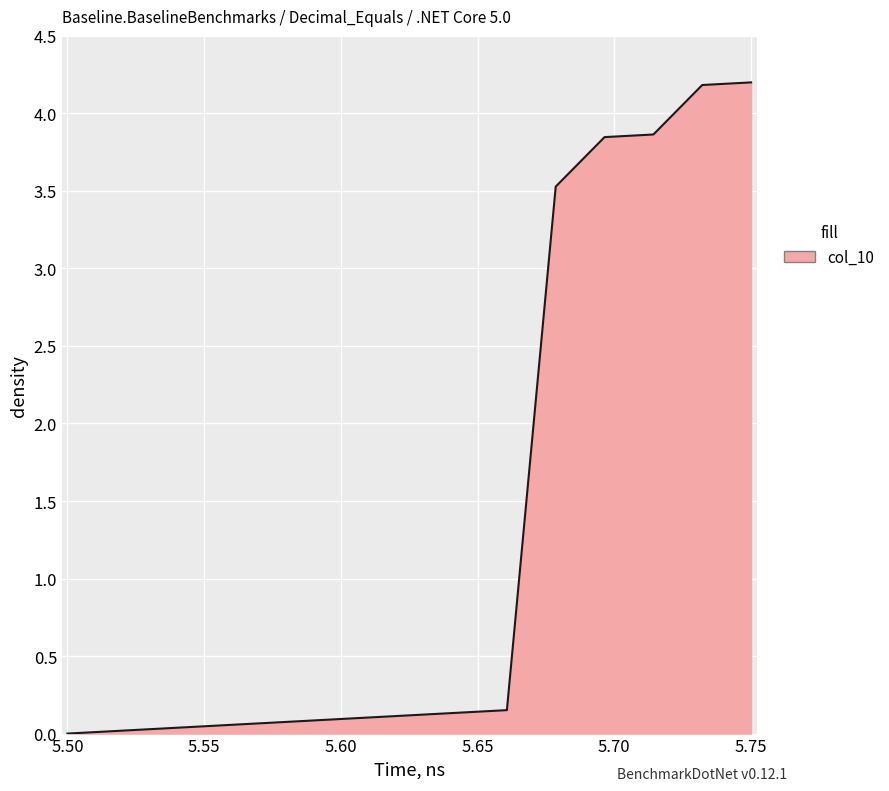

What is the greatest value displayed?

4.2